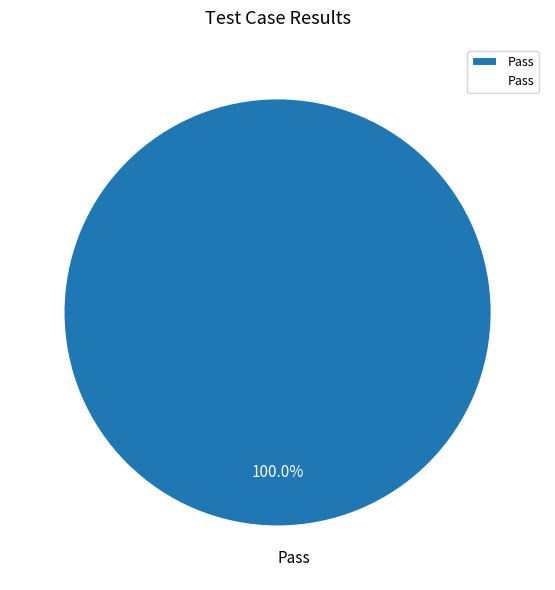

Rank the categories by value from highest to lowest.

Pass